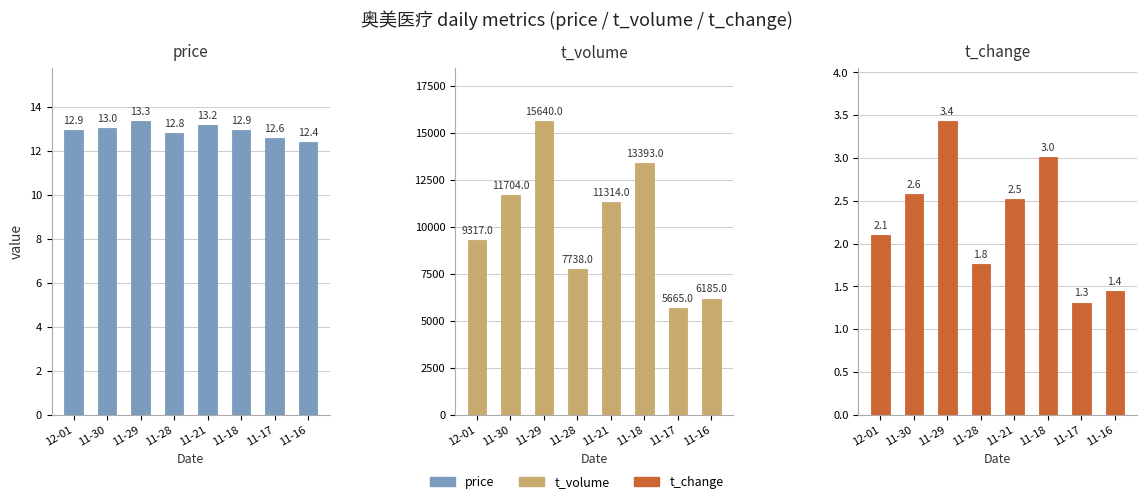

Which series has the widest spread of values?

t_volume